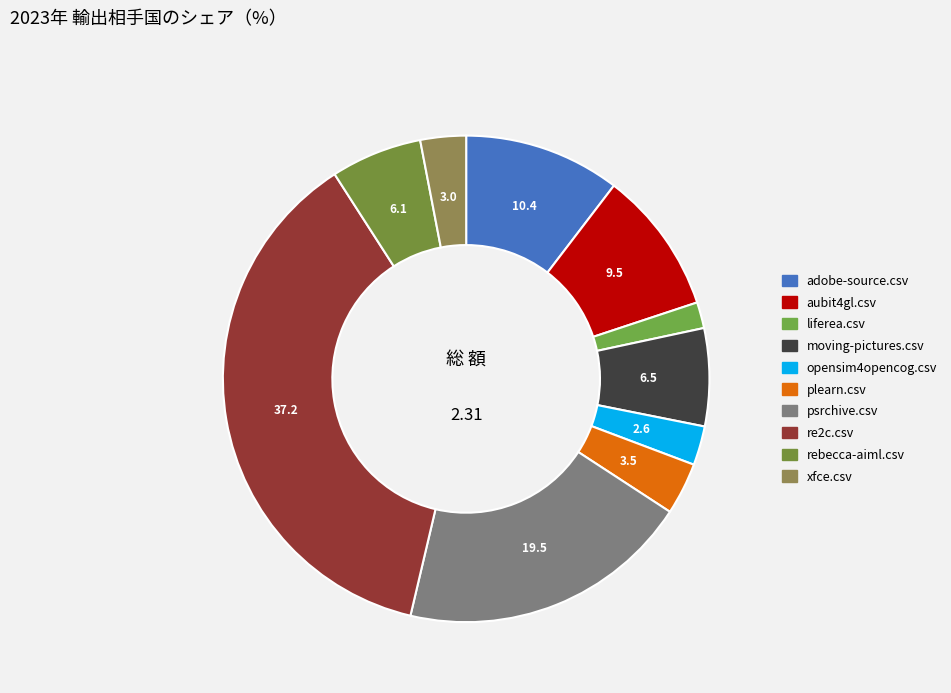

What is the largest slice in the pie chart?

re2c.csv